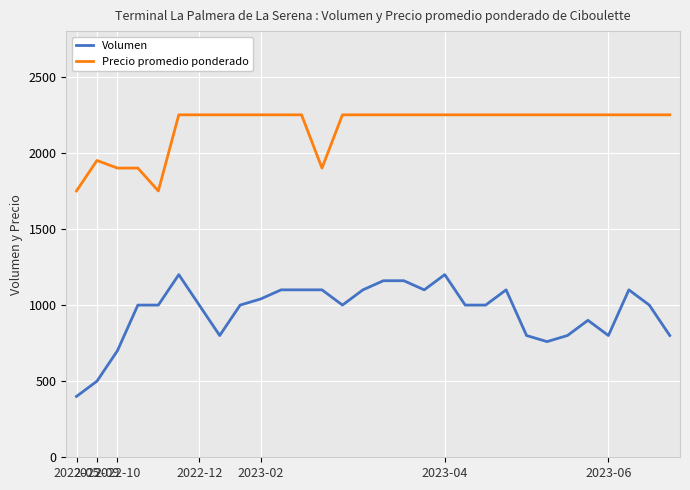

Count the number of data series in this chart.

2